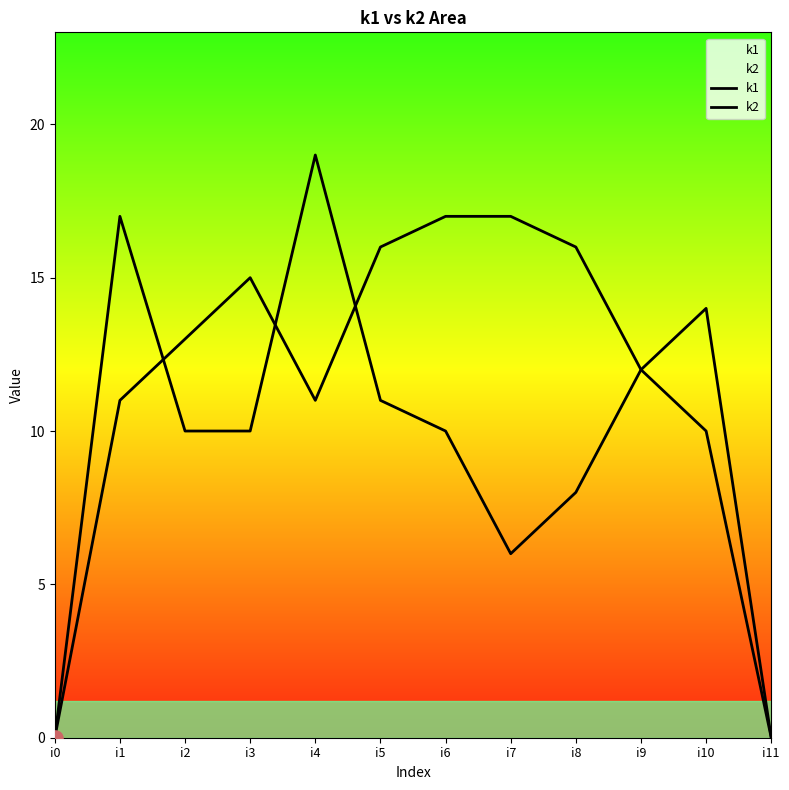

What is the total value across all series at i2?

23